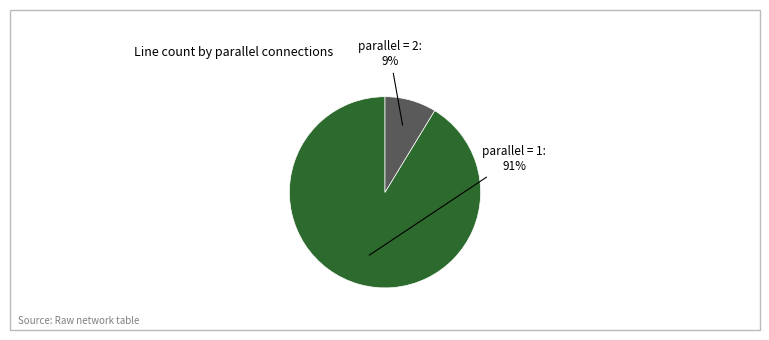

How many slices are in this pie chart?

2